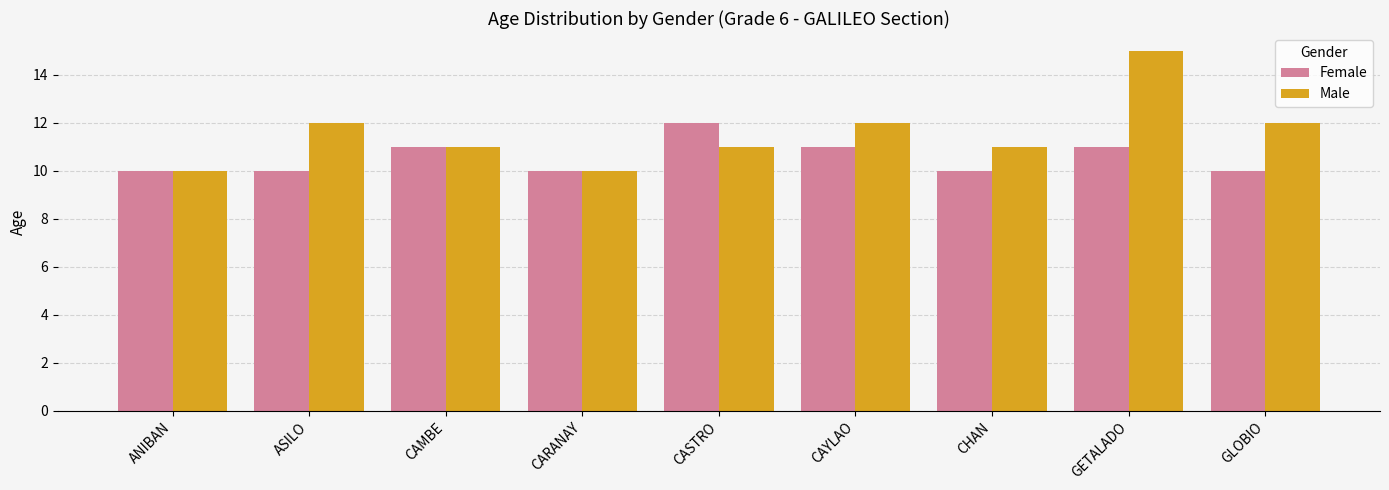

Where does the Male series first go above 11?

ASILO